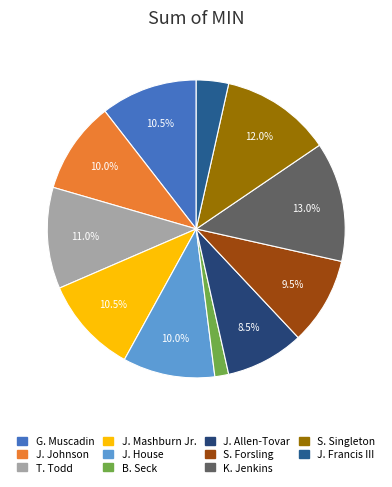

What percentage is NOT represented by J. House?

90.0%